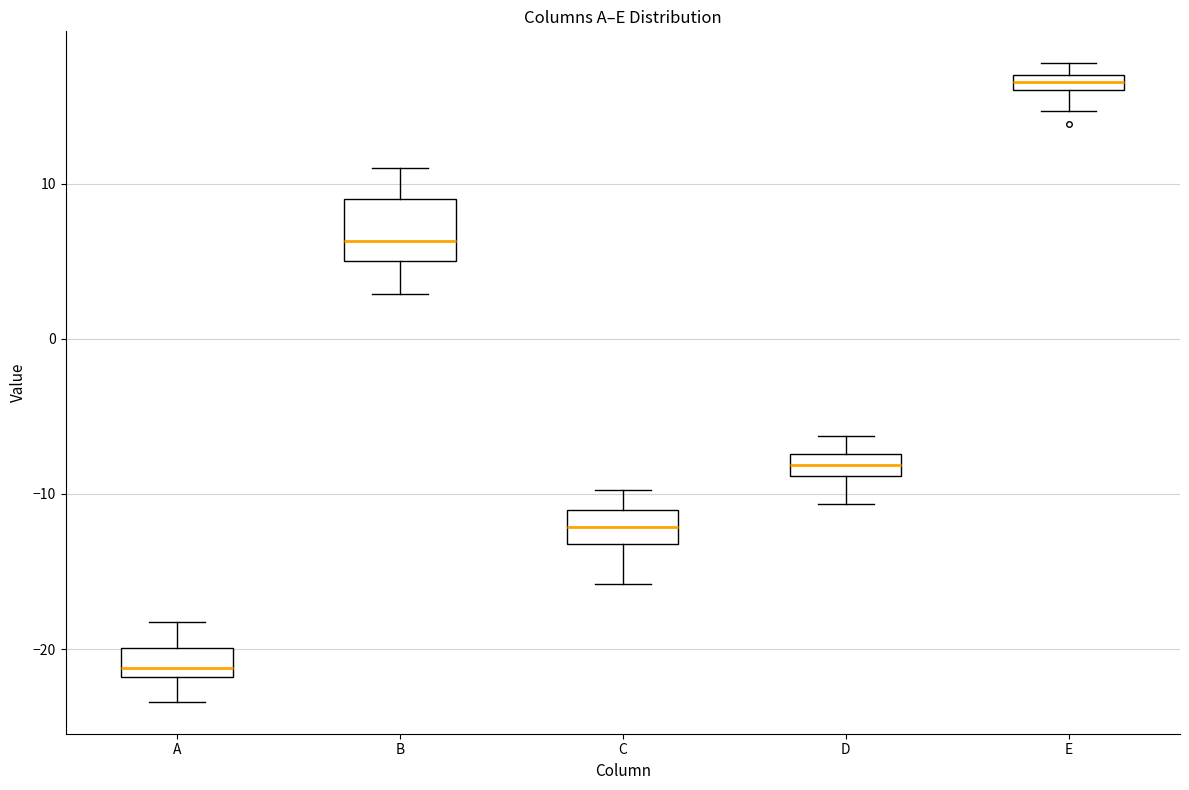

Where is the upper edge of the box for E on the y-axis? The values are not printed on the chart, so give them approximately, as read against the axis.

17